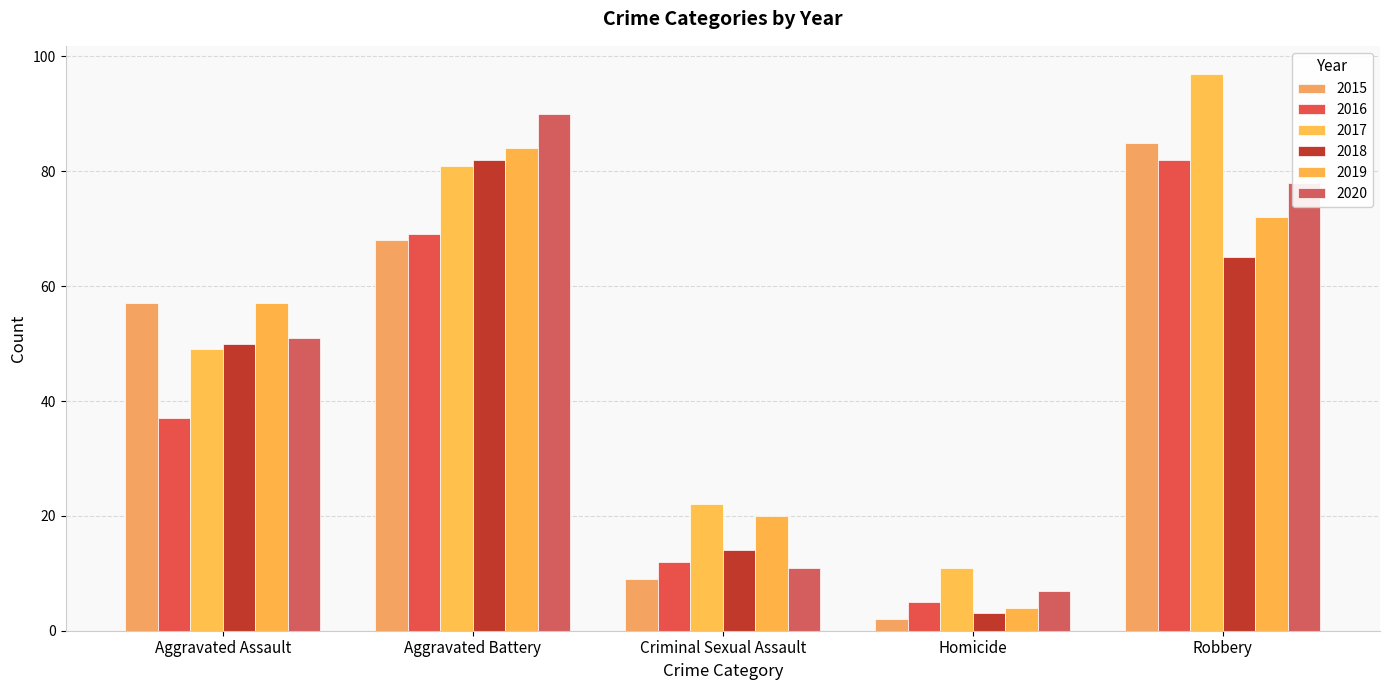

Reading left to right, transcribe all the data shown in this chart.

2015: Aggravated Assault=57	Aggravated Battery=68	Criminal Sexual Assault=9	Homicide=2	Robbery=85
2016: Aggravated Assault=37	Aggravated Battery=69	Criminal Sexual Assault=12	Homicide=5	Robbery=82
2017: Aggravated Assault=49	Aggravated Battery=81	Criminal Sexual Assault=22	Homicide=11	Robbery=97
2018: Aggravated Assault=50	Aggravated Battery=82	Criminal Sexual Assault=14	Homicide=3	Robbery=65
2019: Aggravated Assault=57	Aggravated Battery=84	Criminal Sexual Assault=20	Homicide=4	Robbery=72
2020: Aggravated Assault=51	Aggravated Battery=90	Criminal Sexual Assault=11	Homicide=7	Robbery=78